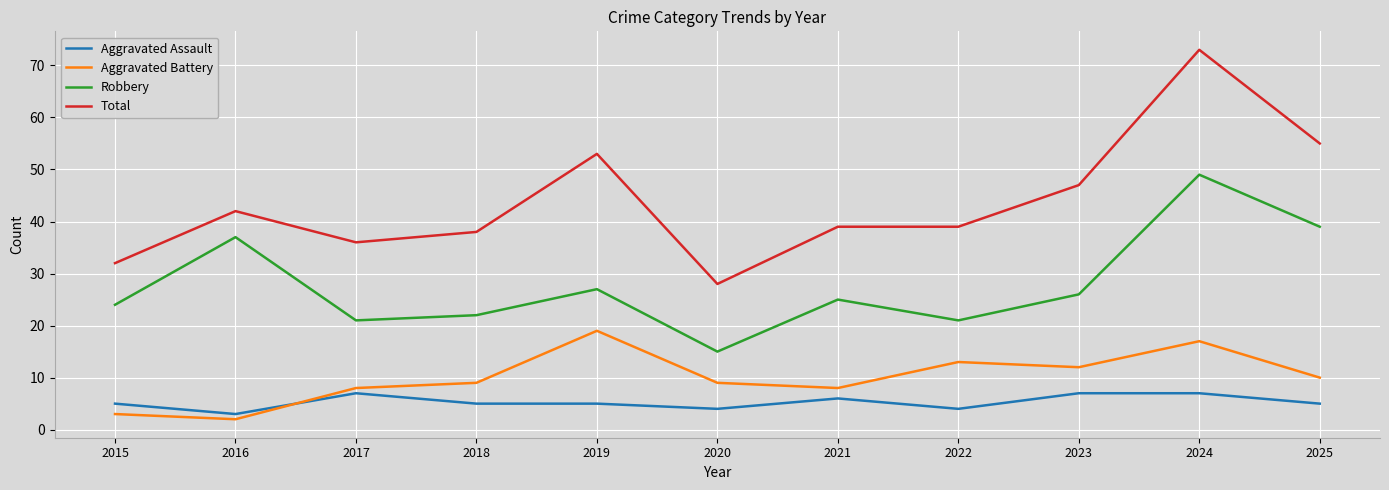

What is the sum of all Aggravated Battery values?

110